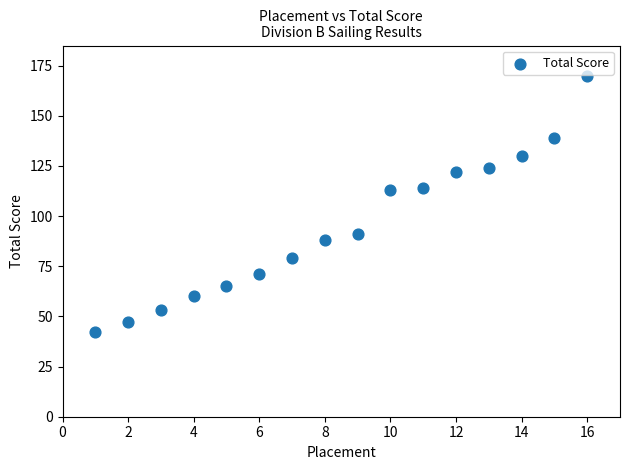

What is the range of Y values (max minus min)?

128